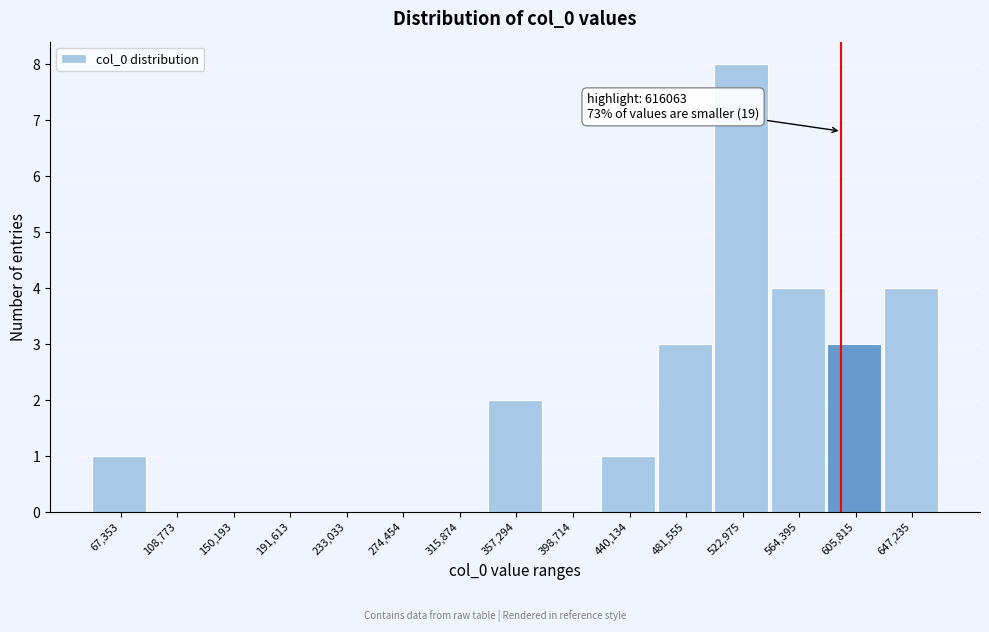

Reading left to right, extract all data points from this chart.

67,353=1	108,773=0	150,193=0	191,613=0	233,033=0	274,454=0	315,874=0	357,294=2	398,714=0	440,134=1	481,555=3	522,975=8	564,395=4	605,815=3	647,235=4